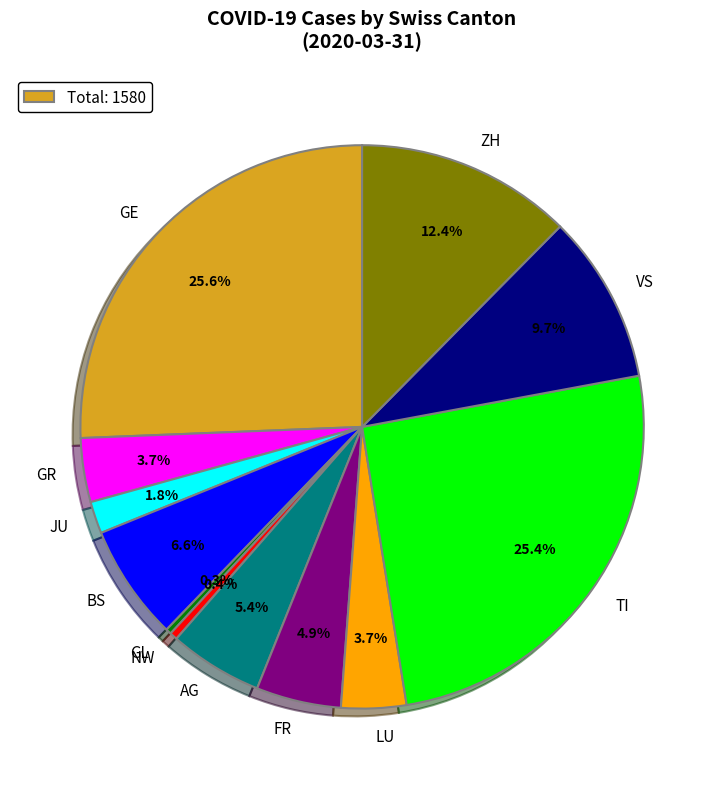

The NW slice represents 24% of the pie. True or false?

False